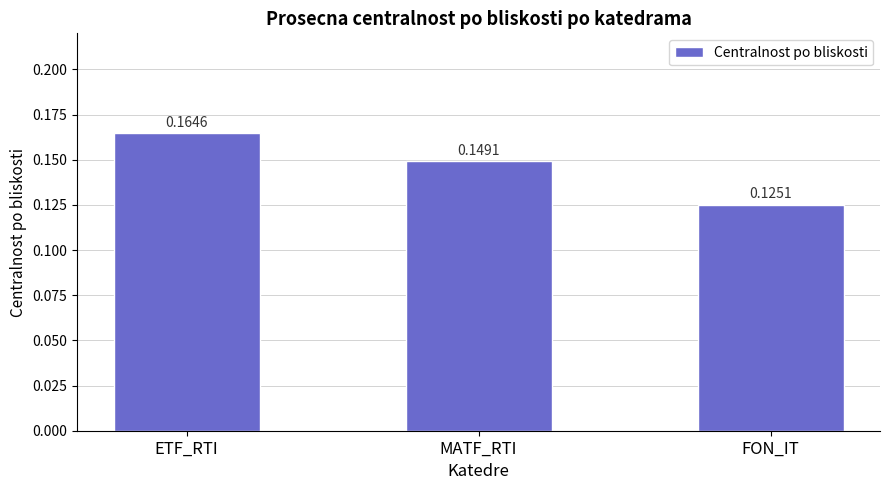

What is the sum of all values?

0.4